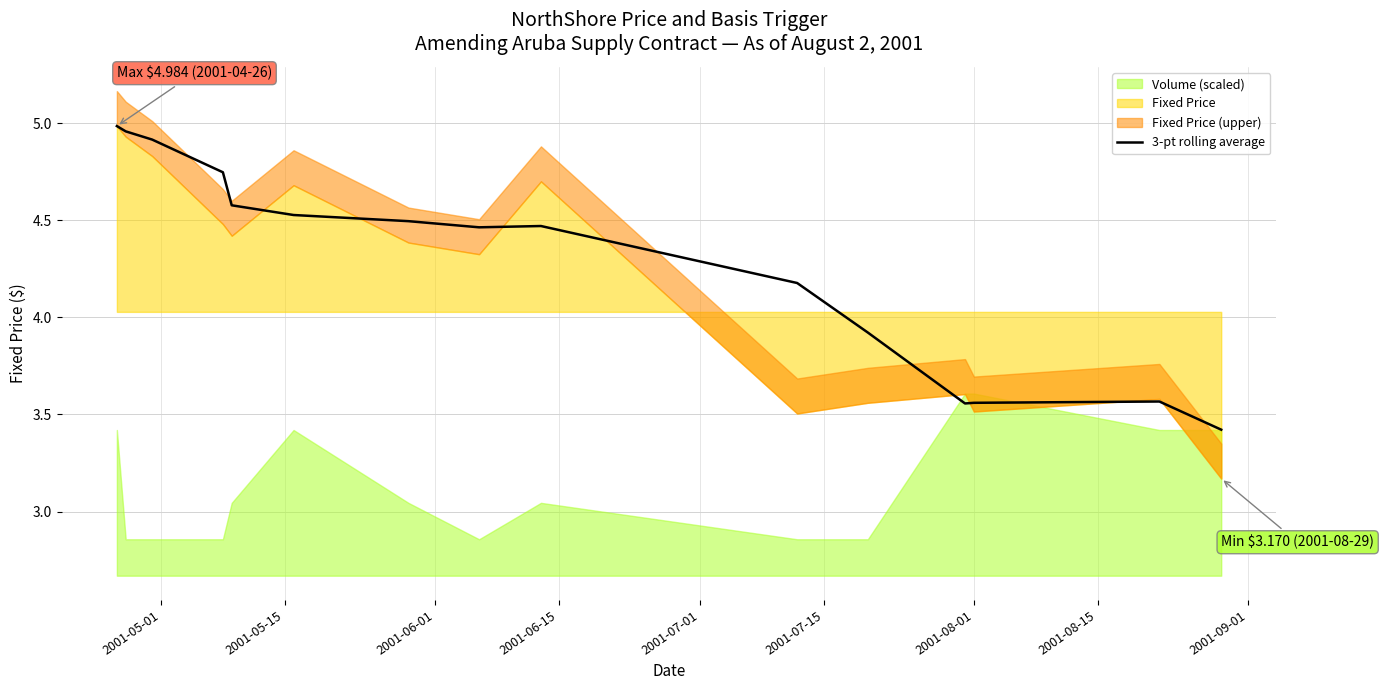

How many lines are shown in the chart?

1